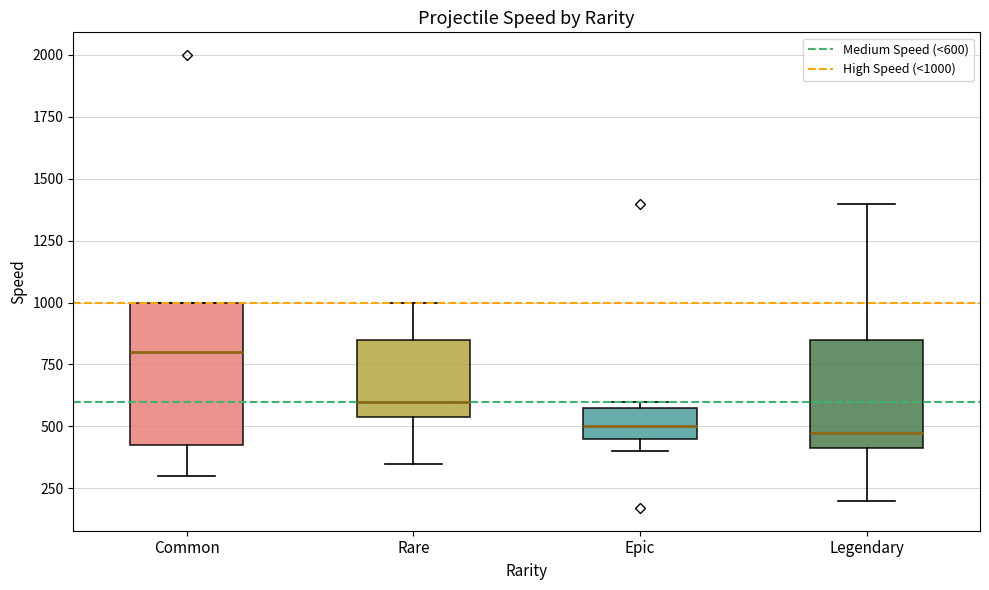

Where is the lower edge of the box for Legendary on the y-axis? The values are not printed on the chart, so give them approximately, as read against the axis.

400